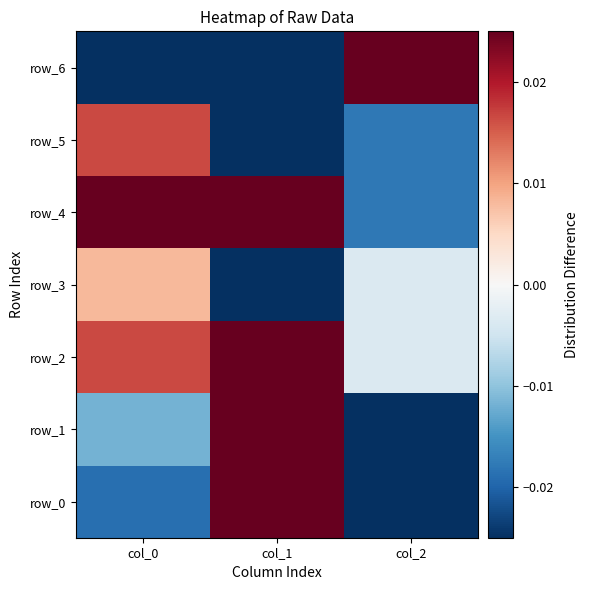

Where is row_5 nearest to the value 0?

col_0